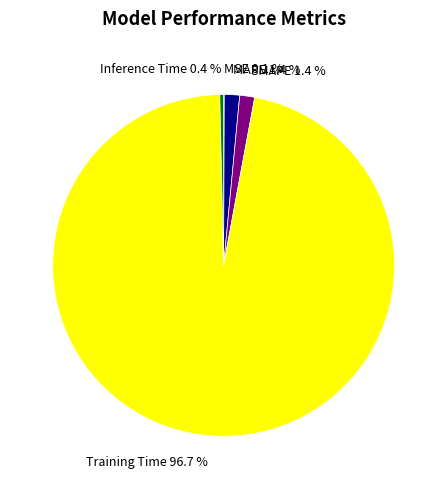

The Inference Time slice represents 7% of the pie. True or false?

False